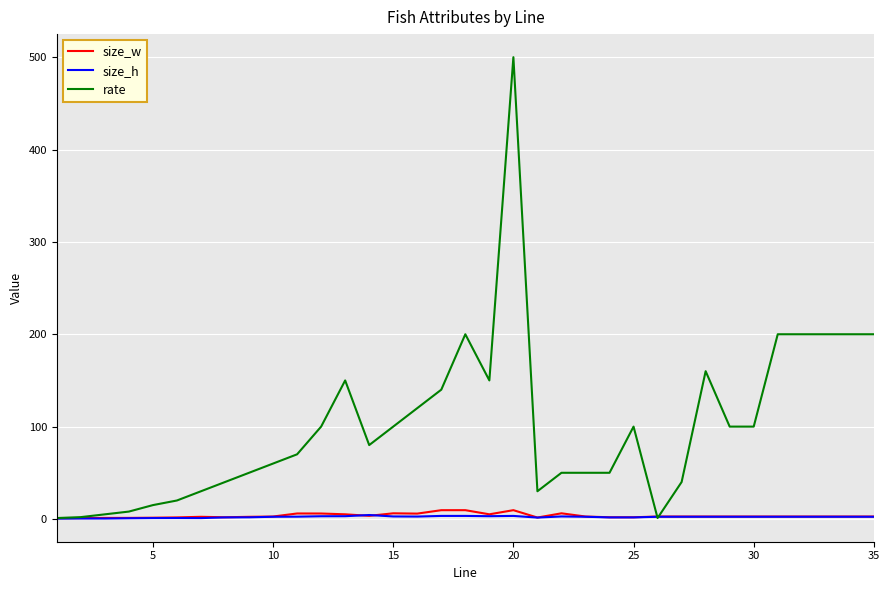

Which series has the largest total across all categories?

rate